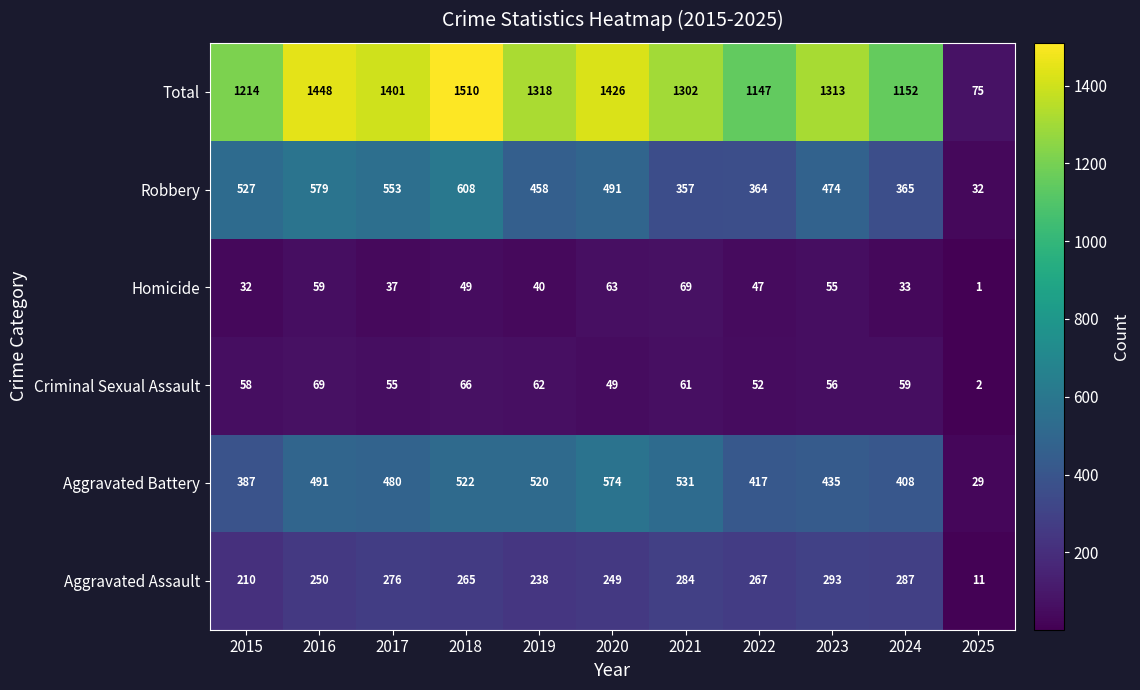

At which category does the chart reach its minimum across all series?

2025